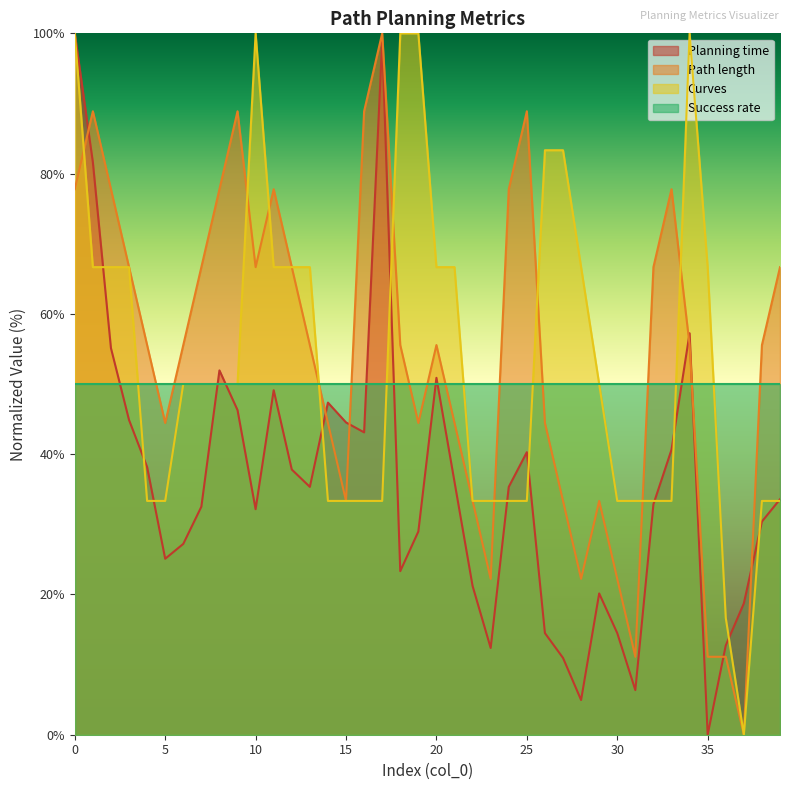

Is it true that Curves equals 33.3 at 30?

True